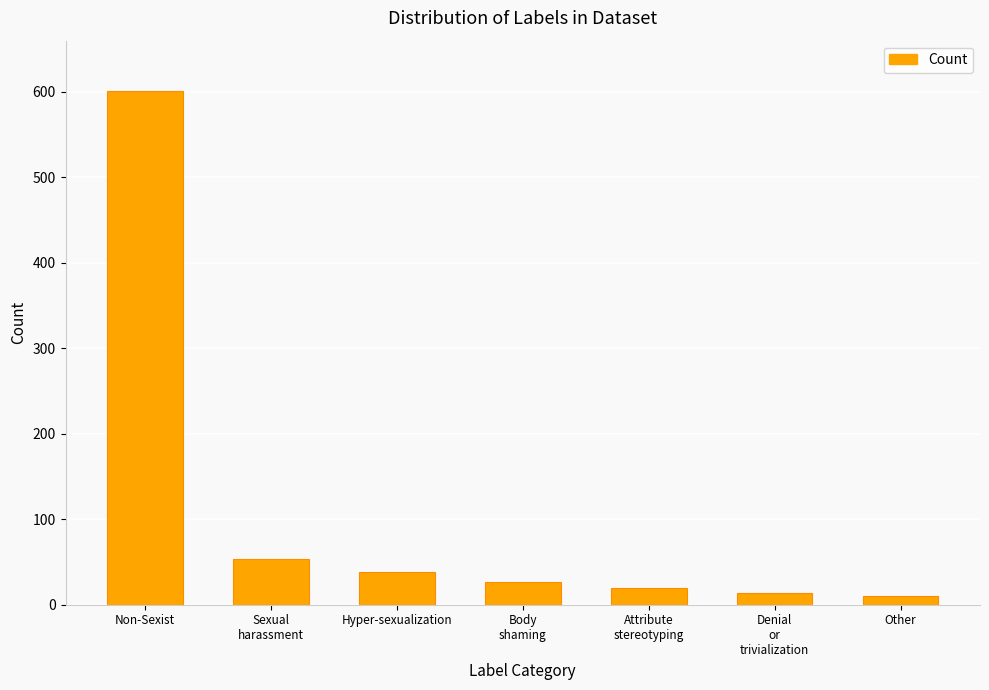

What is the greatest value displayed?

601